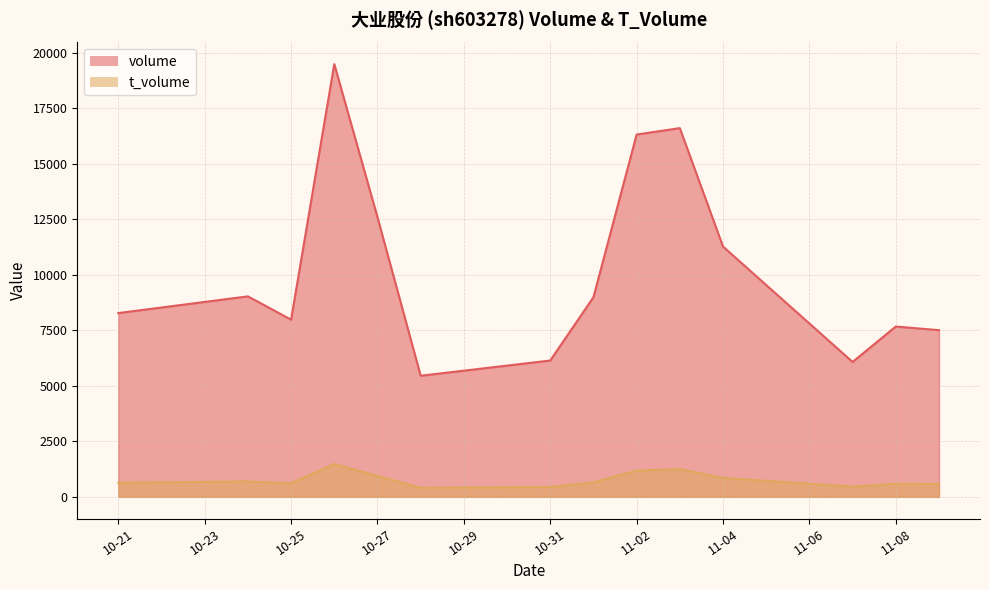

Does the chart have visible grid lines?

Yes